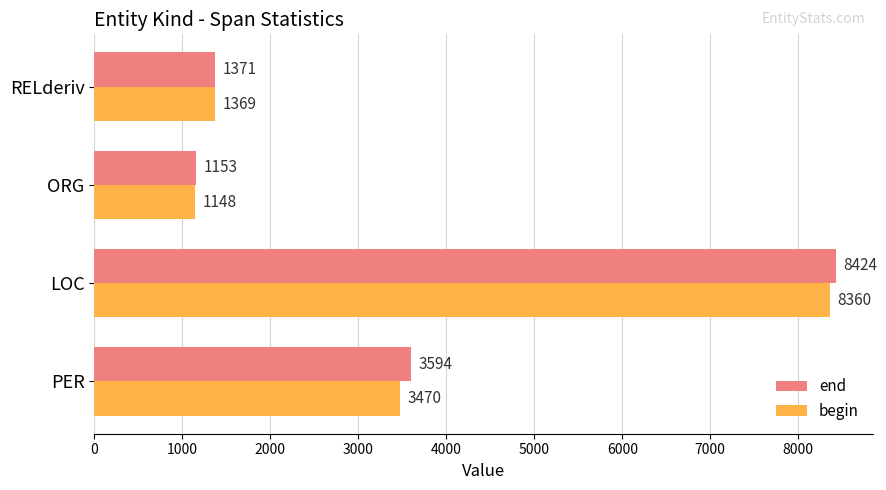

The value of end at PER is 3594. True or false?

True